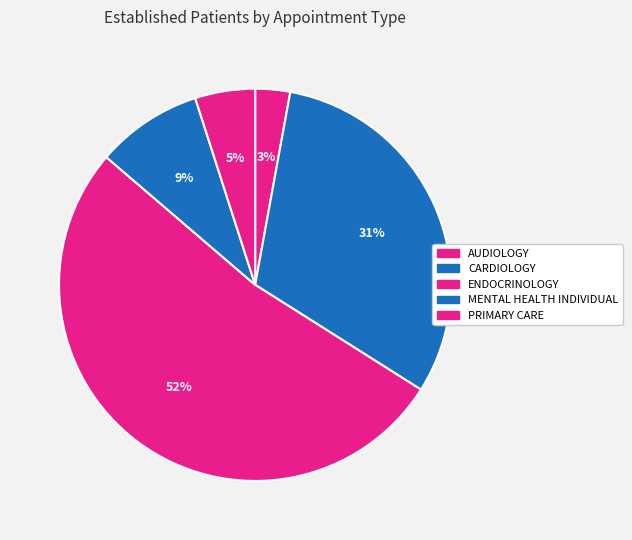

What is the largest slice in the pie chart?

ENDOCRINOLOGY